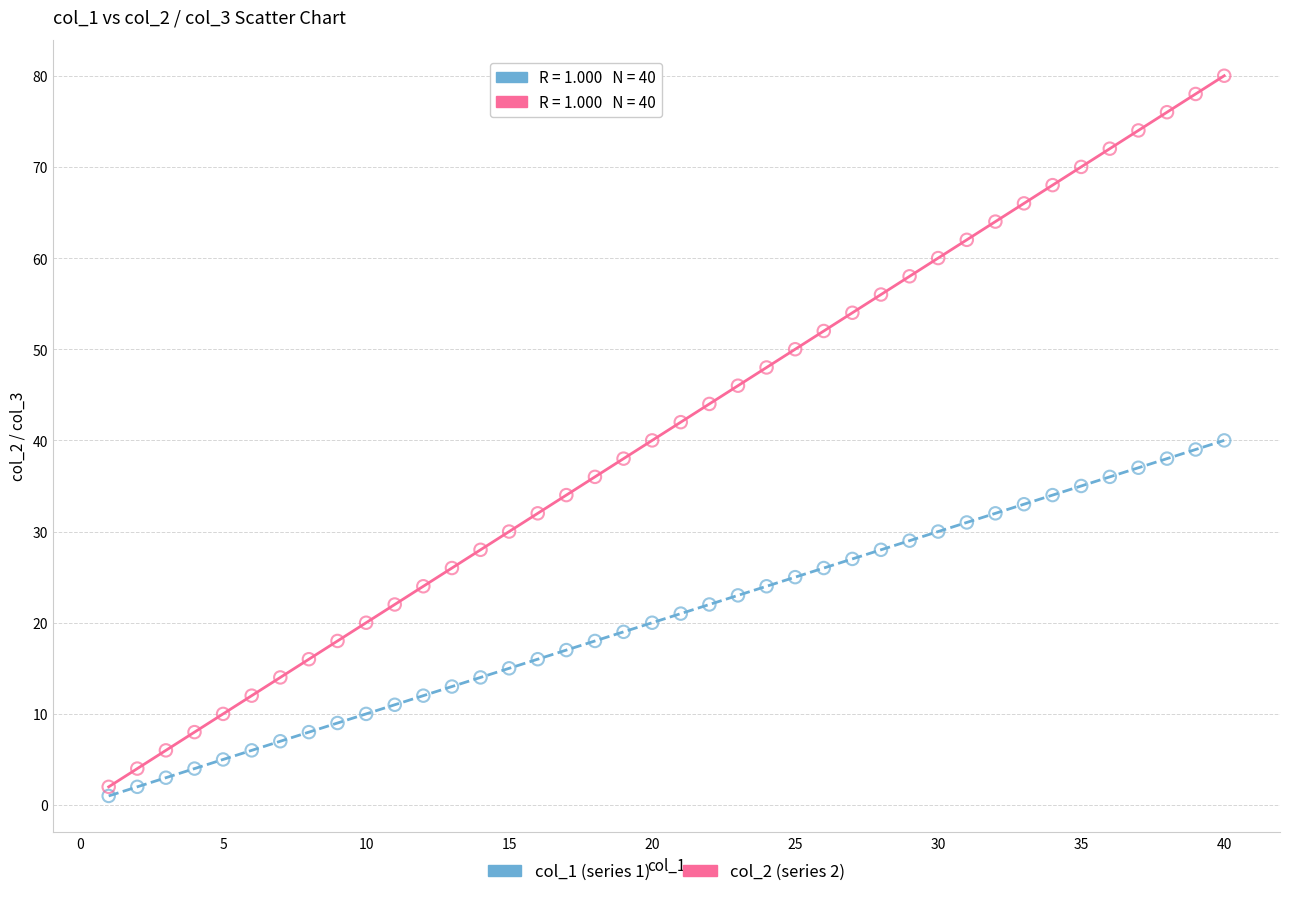

What is the X range (max minus min) for the scatter plot?

39